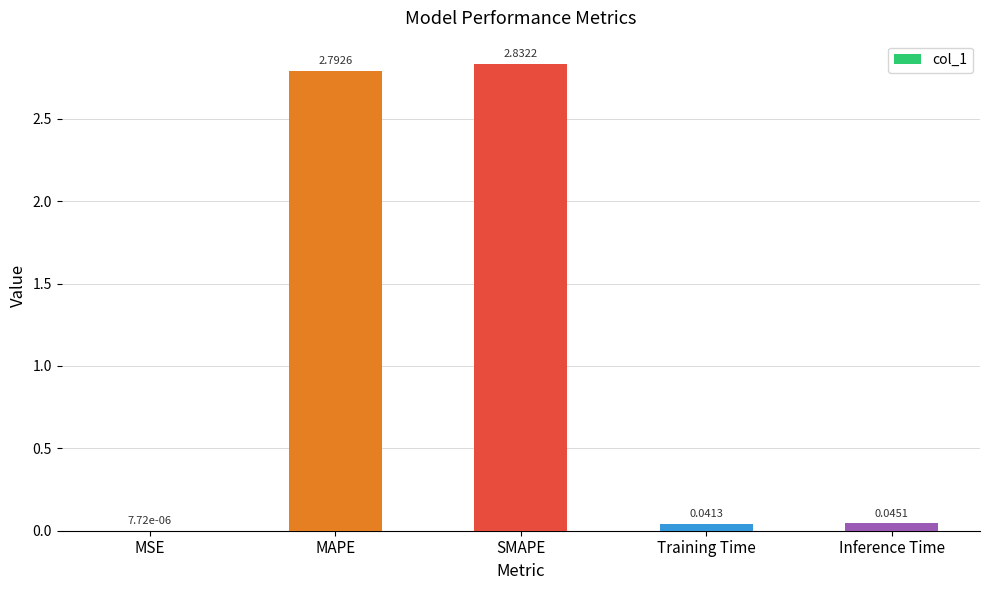

Where is the data nearest to the value 1?

Inference Time